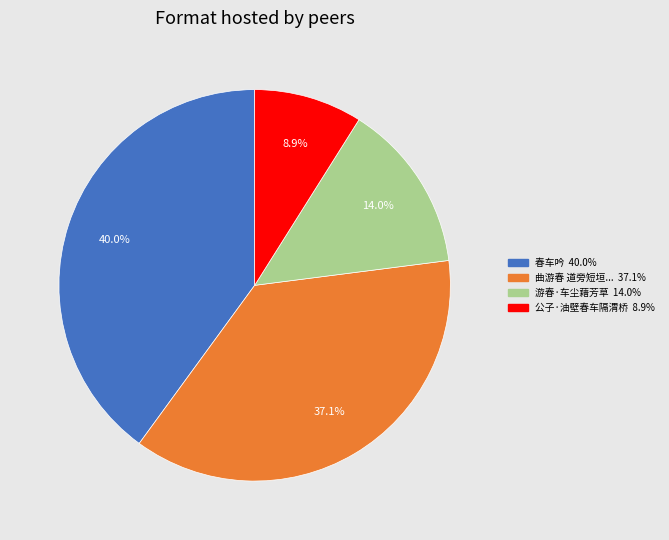

Is there a majority slice in this chart?

No